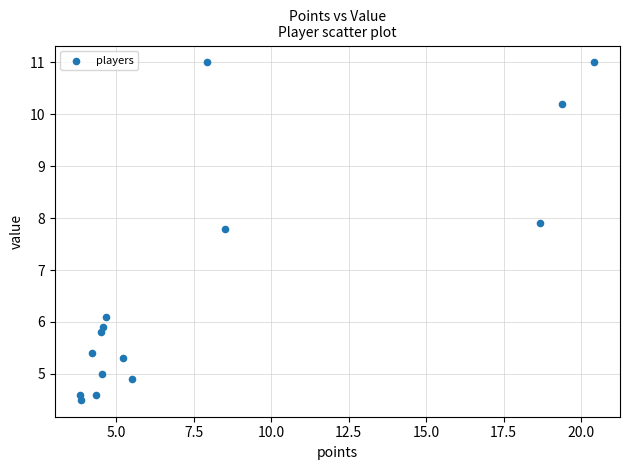

What is the range of Y values (max minus min)?

6.5